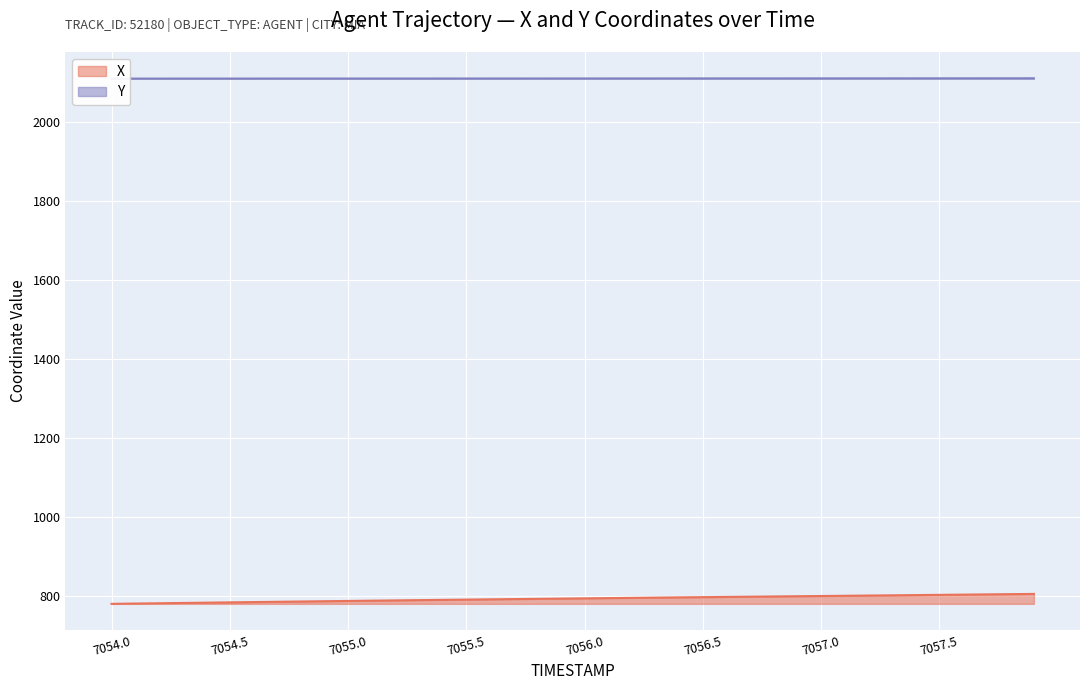

What are all the series names shown in the legend?

X, Y